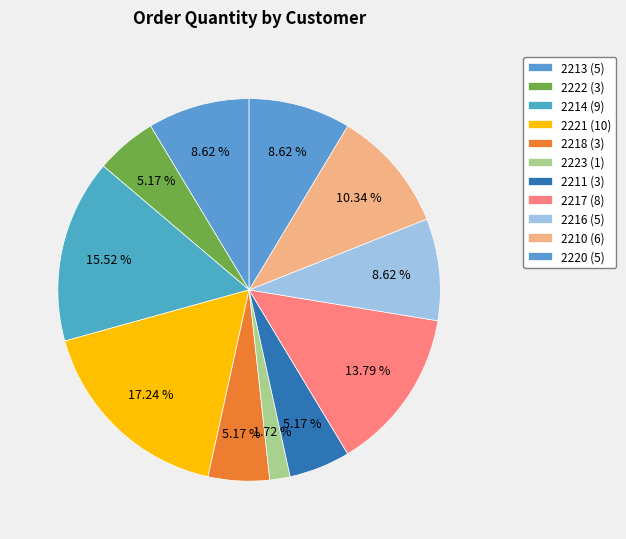

How many segments does this pie chart have?

11